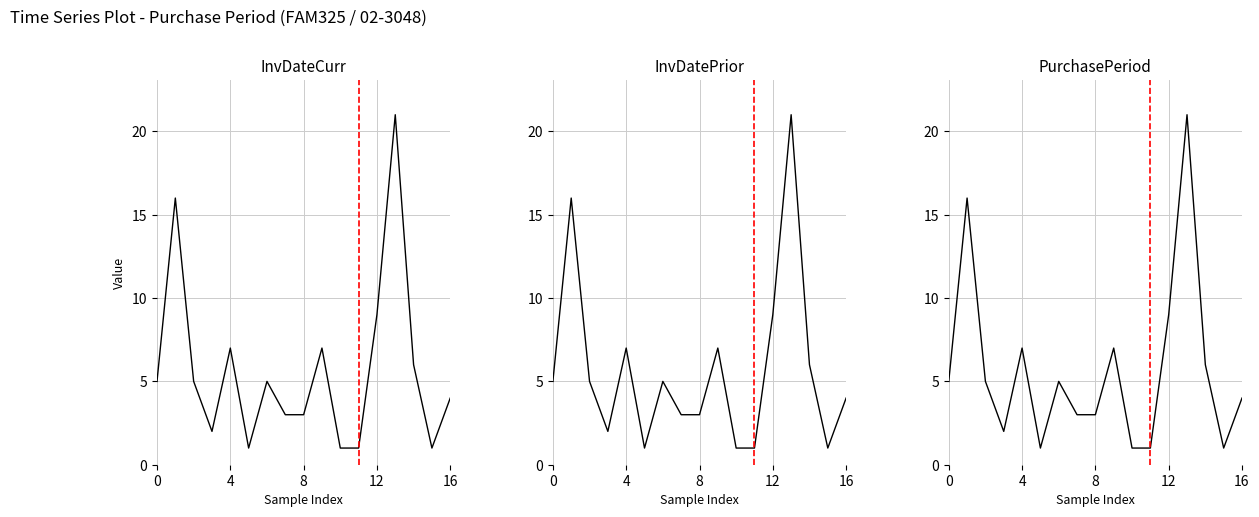

How many data points are above 5?

6